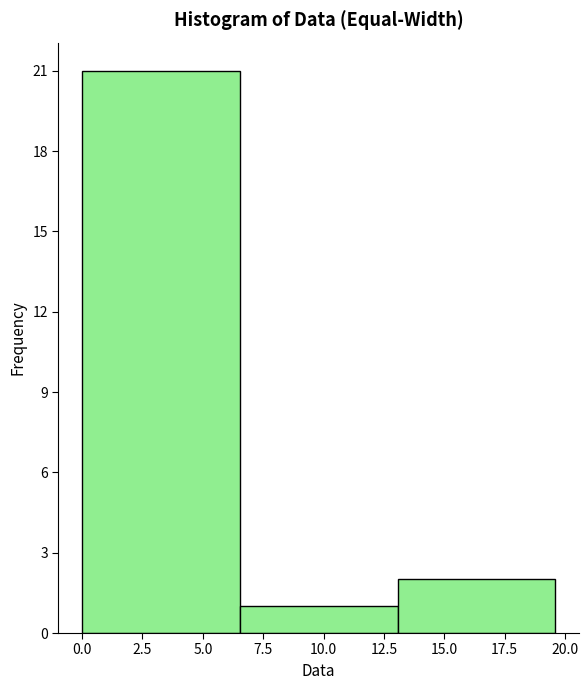

Reading left to right, transcribe this chart: for each bar, give the range it covers on the x-axis and its height. Neither the bar edges nor the heights are printed on the chart, so give them approximately, as read against the axes.

0.0 to 6.5: 21
6.5 to 13.0: 1
13.0 to 19.5: 2